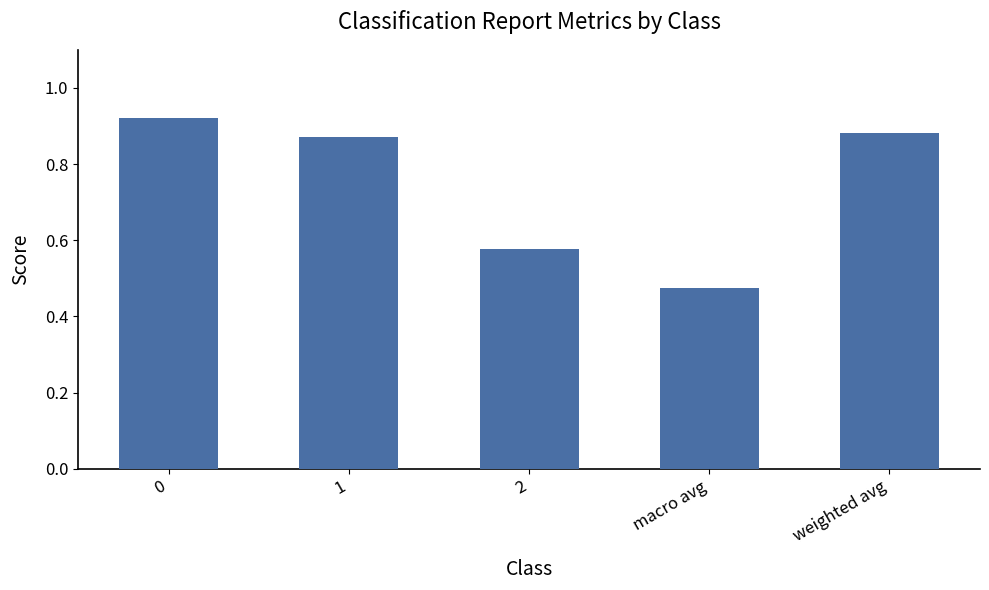

Does the chart contain stacked bars?

No